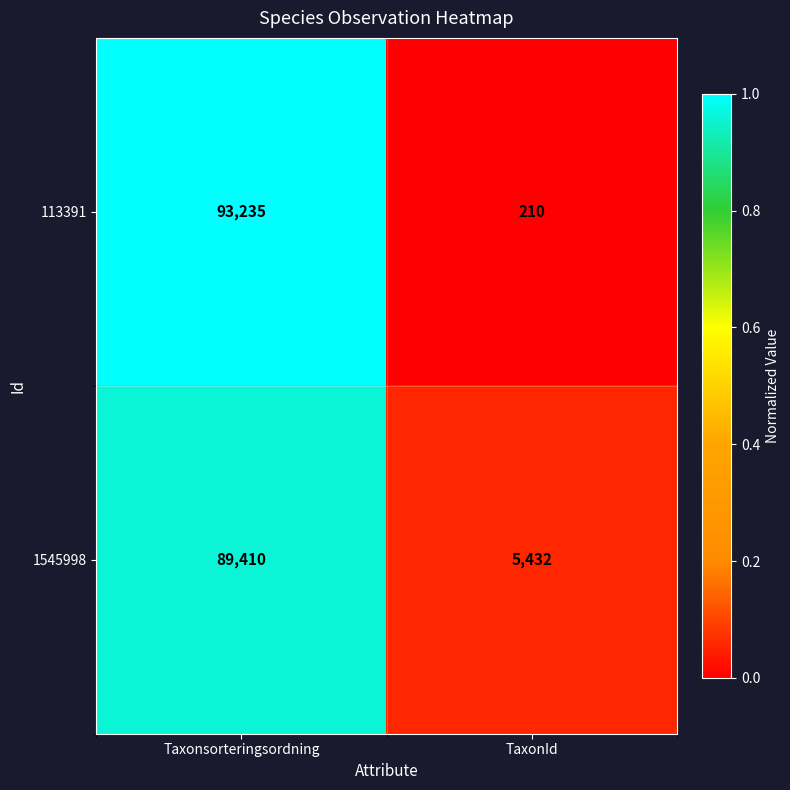

How many data points in 1545998 are less than 89410?

1